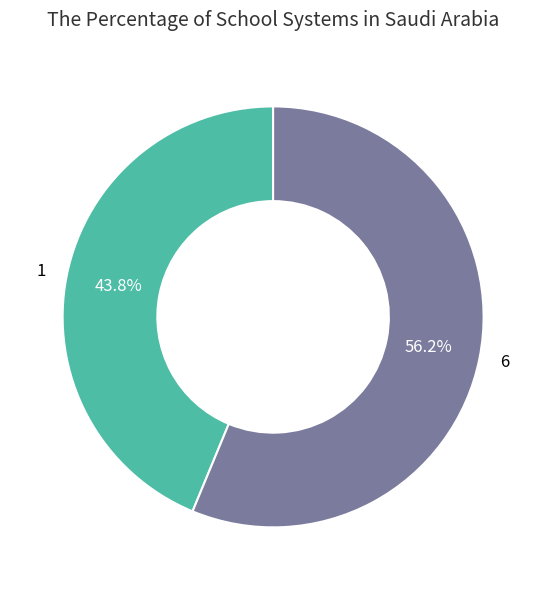

What is the ratio of the value at 1 to the value at 6?

0.8